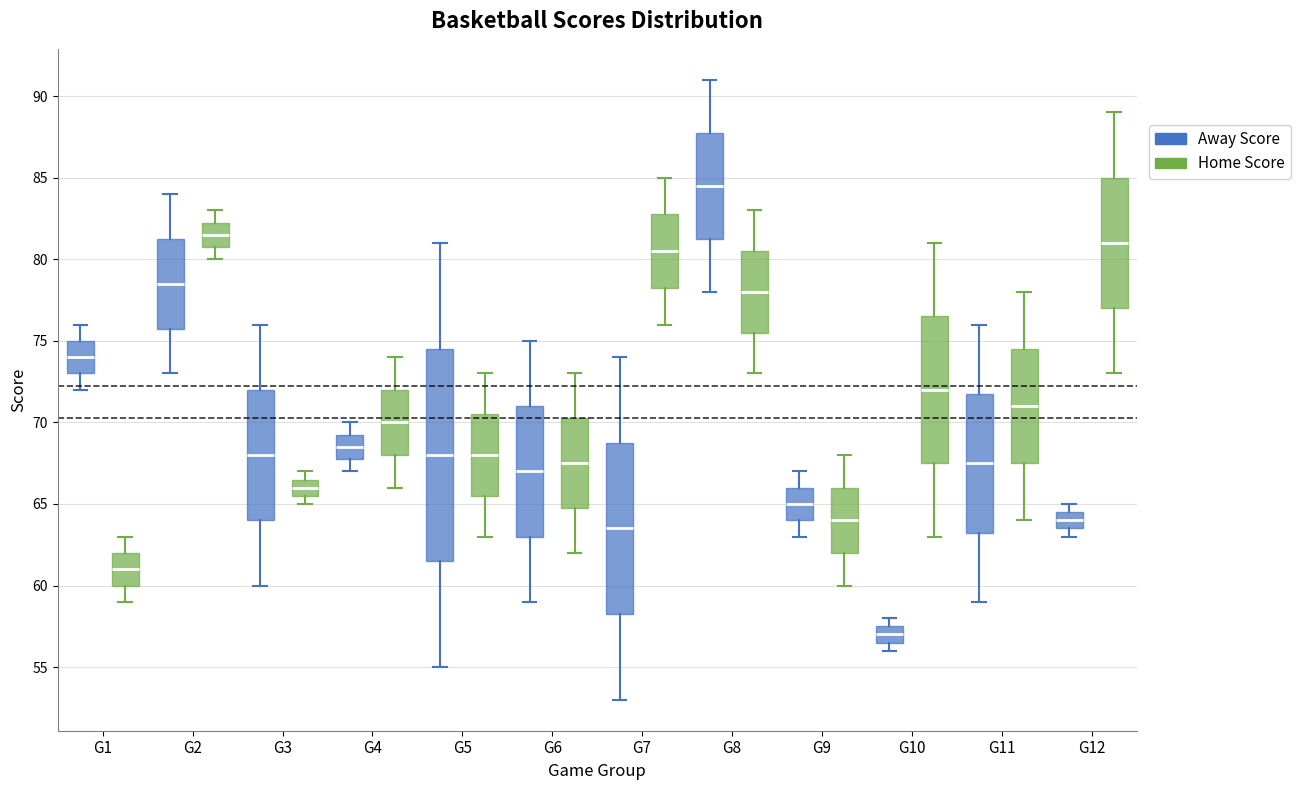

Where does the upper whisker of the box for G3 (Away Score) end on the y-axis? The values are not printed on the chart, so give them approximately, as read against the axis.

76.0